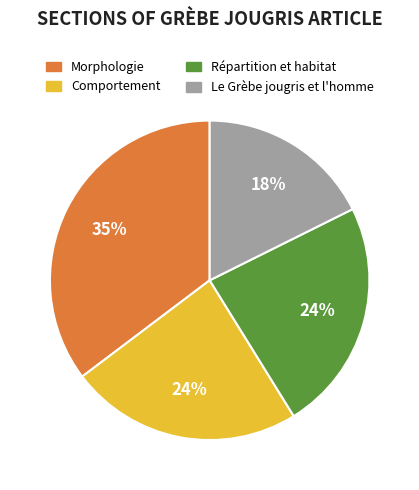

How many slices are in this pie chart?

4